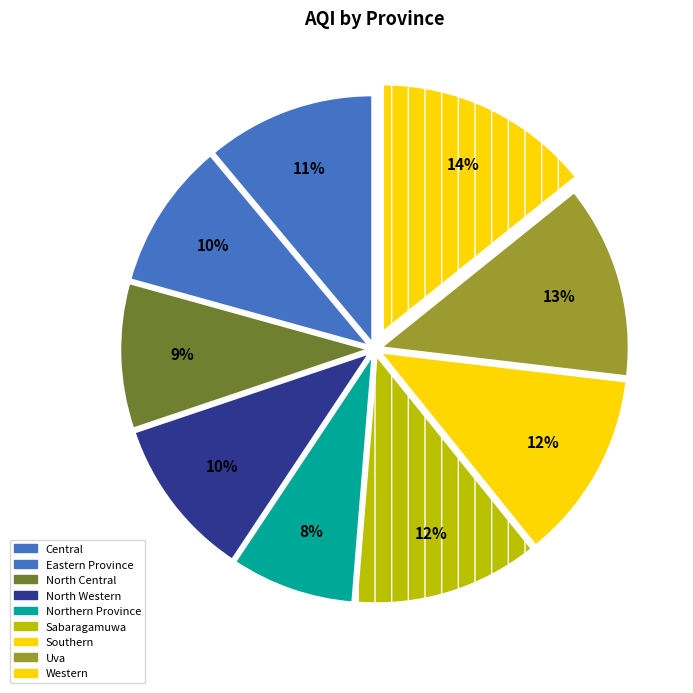

Rank the categories by value from lowest to highest.

Northern Province, North Central, Eastern Province, North Western, Central, Sabaragamuwa, Southern, Uva, Western